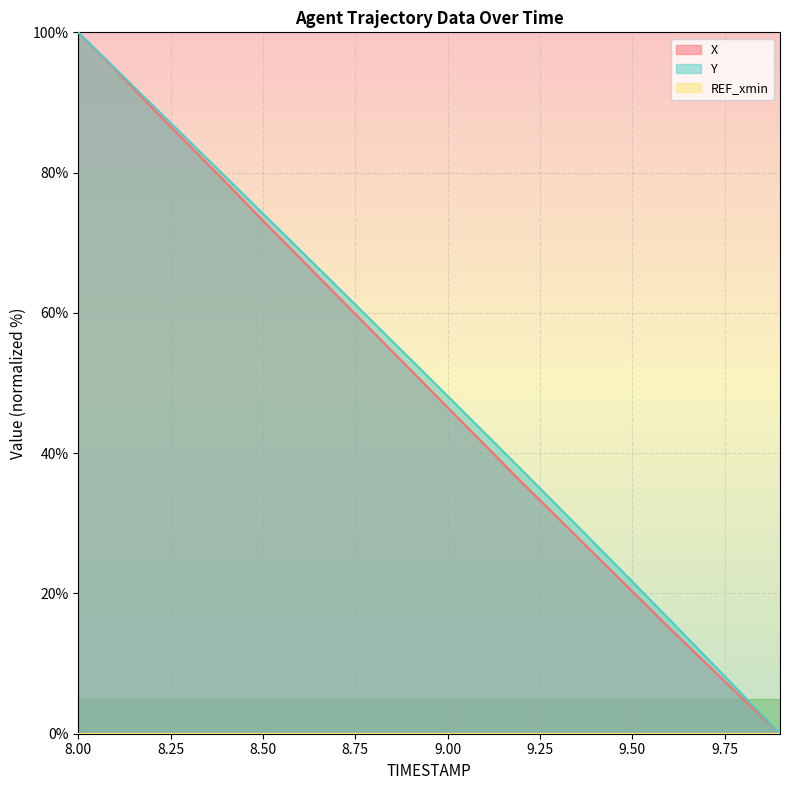

Reading right to left, extract all data points from this chart.

X: 9.9=0.0	9.8=5.0	9.7=10.0	9.6=15.1	9.5=20.3	9.4=25.5	9.3=30.7	9.2=35.9	9.1=41.2	9.0=46.5	8.9=51.9	8.8=57.2	8.7=62.5	8.6=67.8	8.5=73.1	8.4=78.6	8.3=83.9	8.2=89.2	8.1=94.7	8.0=100.0
Y: 9.9=0.0	9.8=5.5	9.7=10.9	9.6=16.3	9.5=21.7	9.4=27.0	9.3=32.3	9.2=37.6	9.1=42.9	9.0=48.1	8.9=53.4	8.8=58.6	8.7=63.8	8.6=69.0	8.5=74.2	8.4=79.3	8.3=84.5	8.2=89.7	8.1=94.8	8.0=100.0